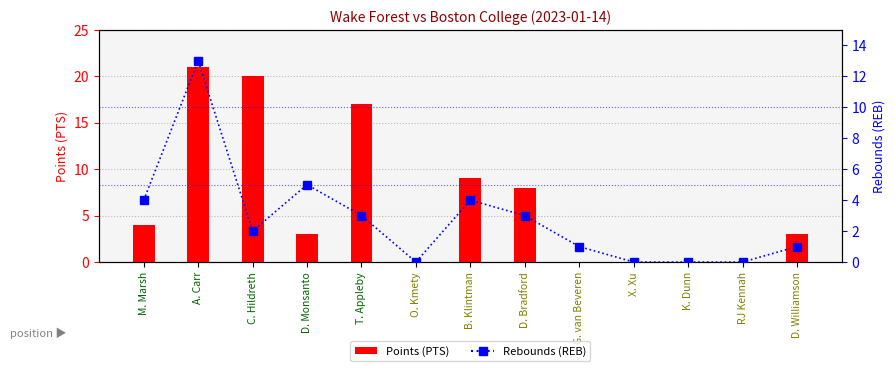

The PTS series shows 9 at B. Klintman. True or false?

True